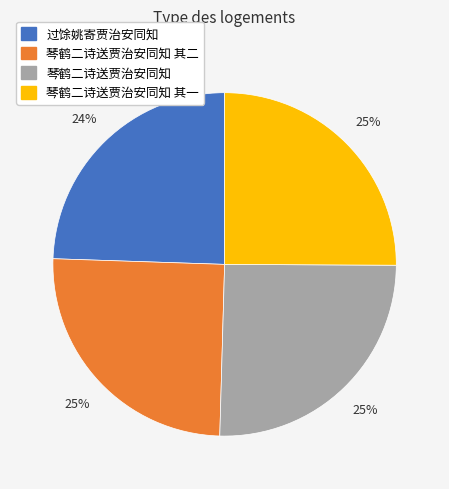

What is the smallest slice in the pie chart?

过馀姚寄贾治安同知